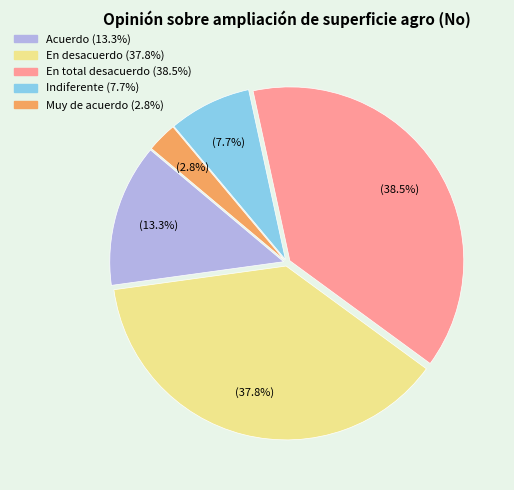

Is there any slice that represents more than half of the pie?

No